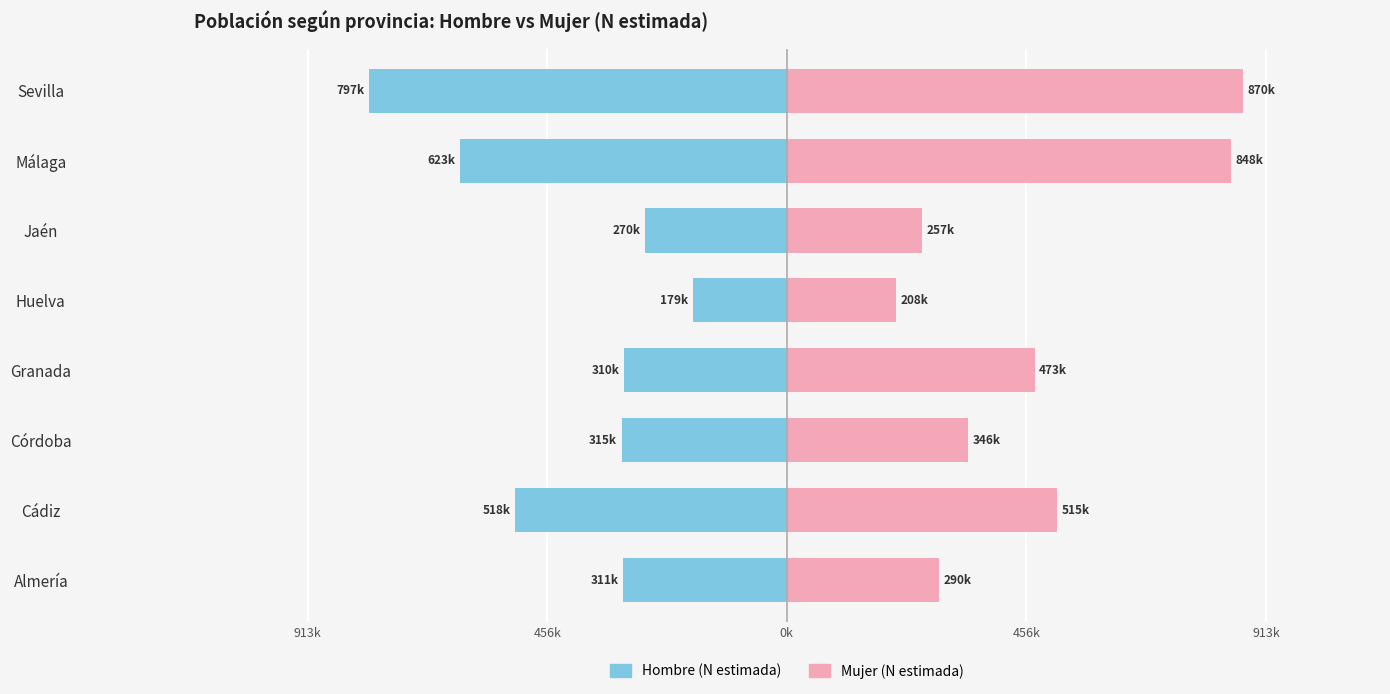

True or false: Mujer (N estimada) has a value of 486094 at Almería.

False